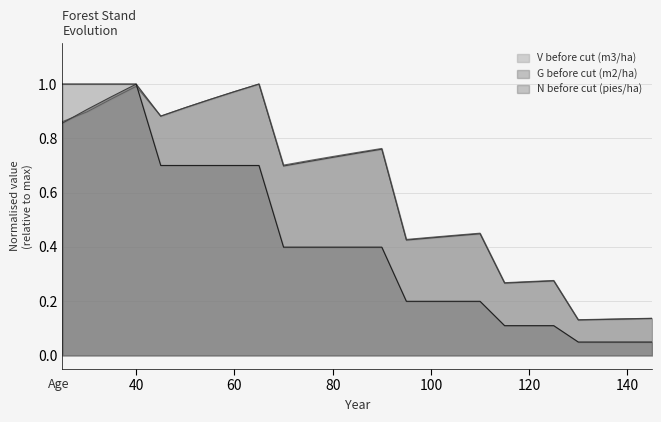

At which category does the chart reach its minimum across all series?

130